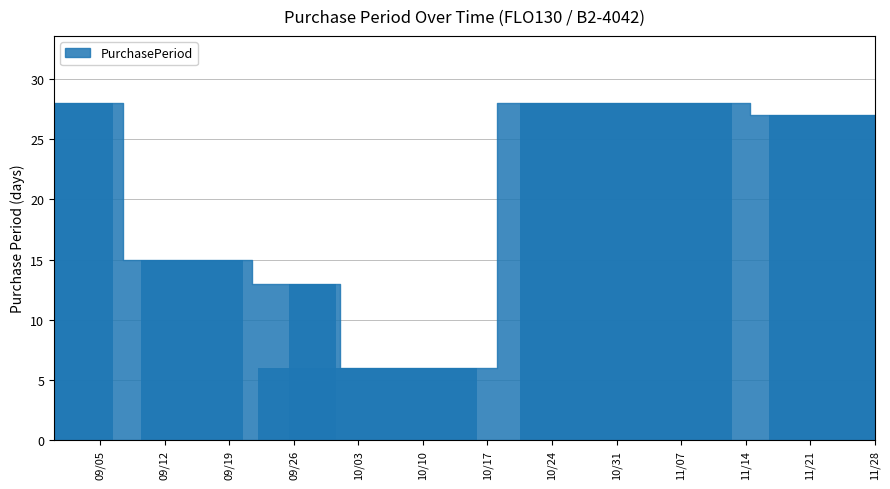

What is the label of the 4th bar from the left?

10/03